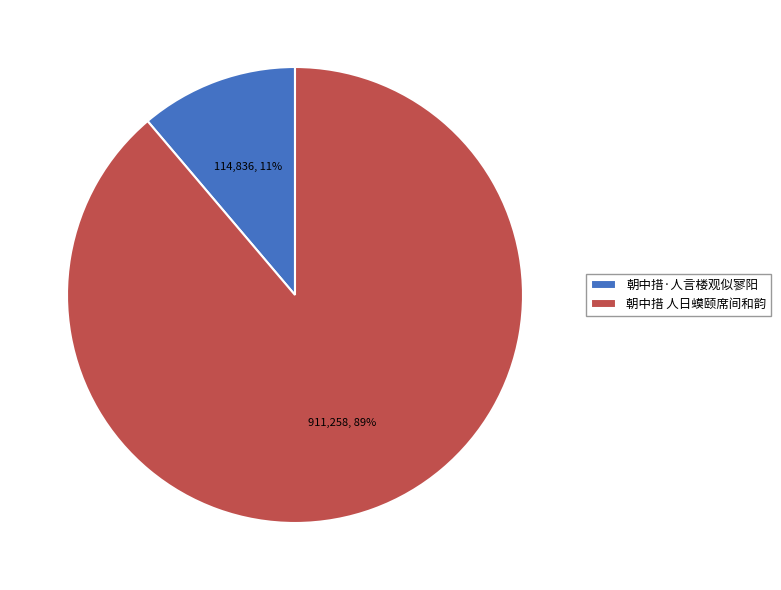

To the nearest percent, what is the average slice percentage?

50%